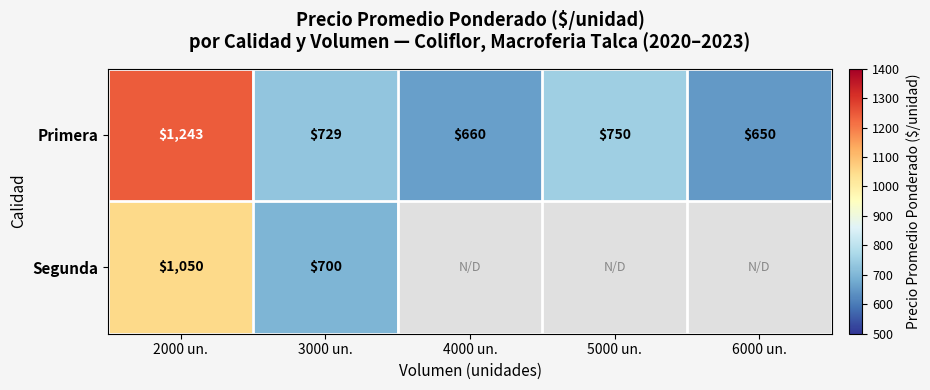

At which category is the sum across all series the highest?

2000 un.